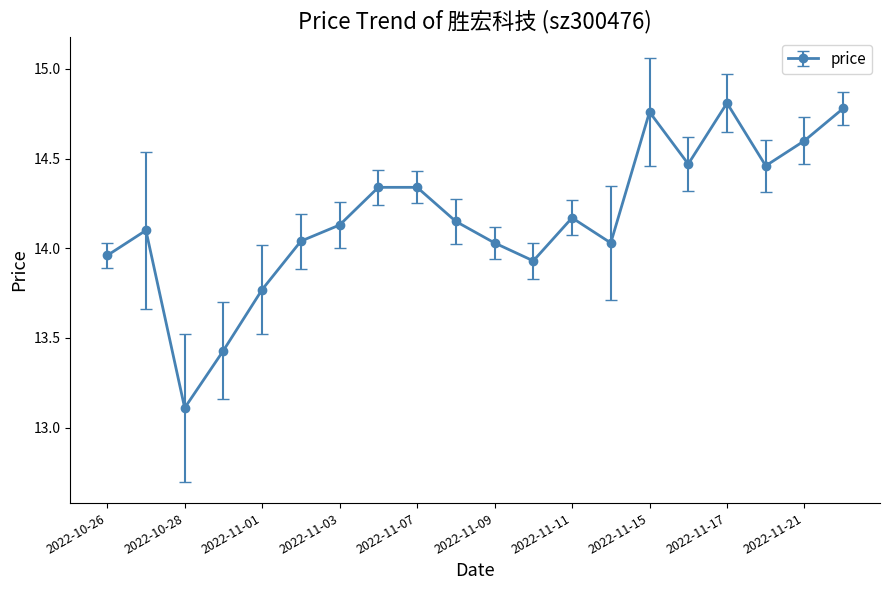

What is the minimum value shown in the chart?

13.1